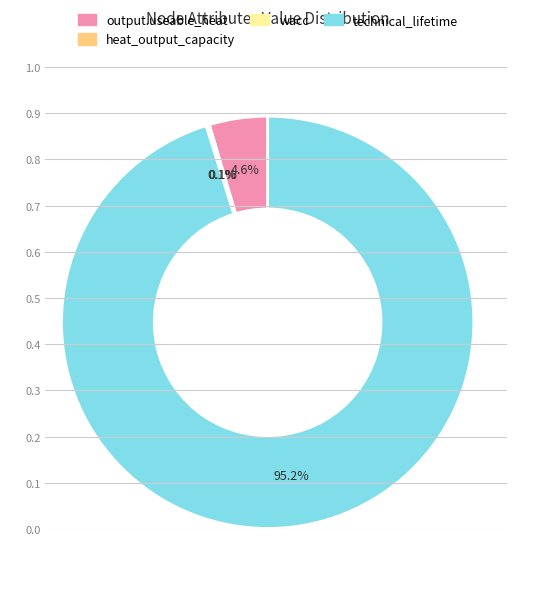

Is there a majority slice in this chart?

Yes